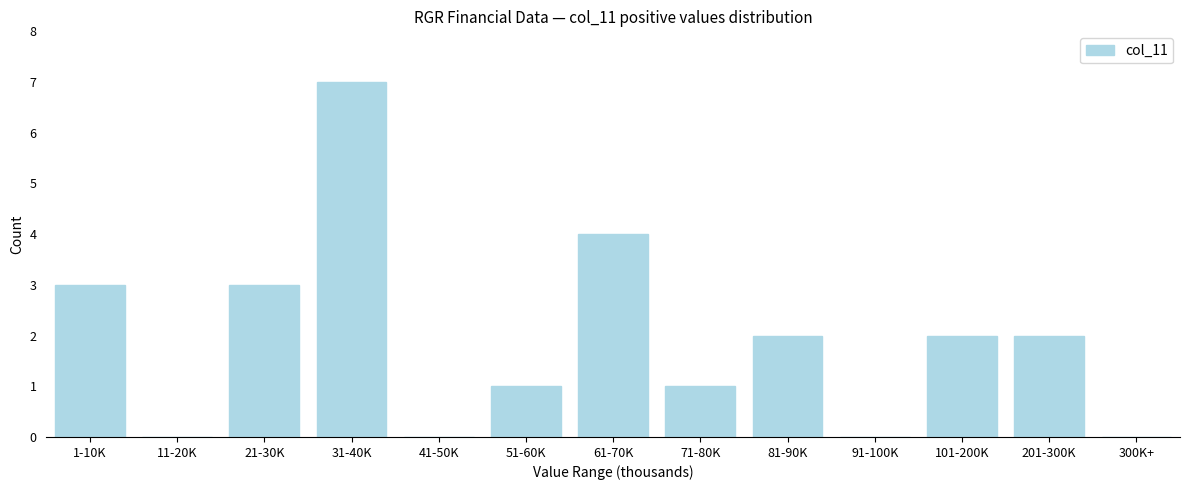

Reading right to left, extract all data points from this chart.

300K+=0	201-300K=2	101-200K=2	91-100K=0	81-90K=2	71-80K=1	61-70K=4	51-60K=1	41-50K=0	31-40K=7	21-30K=3	11-20K=0	1-10K=3